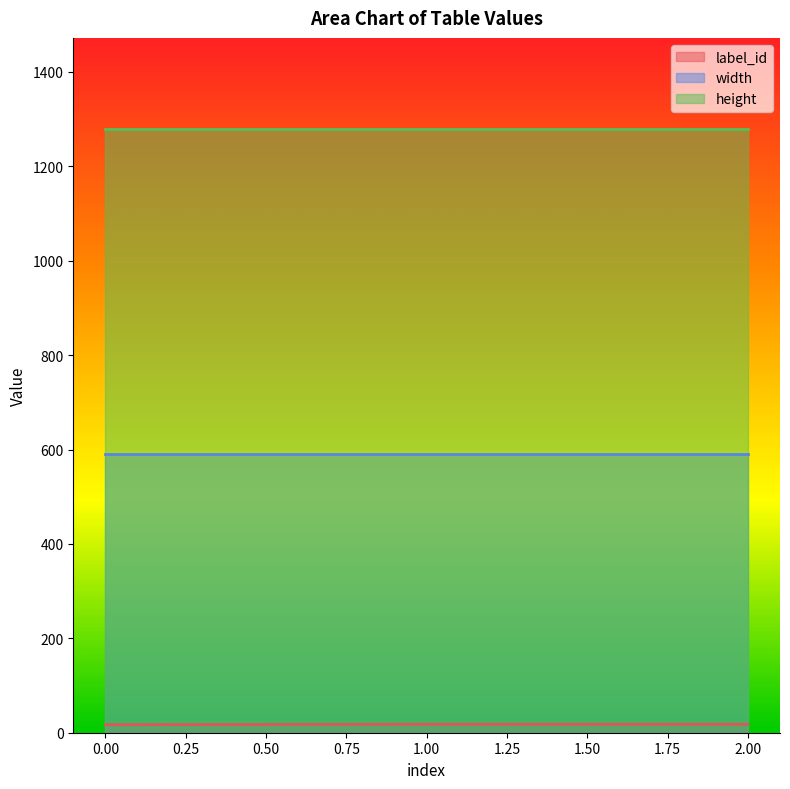

Rank the series by their average value, from highest to lowest.

height, width, label_id